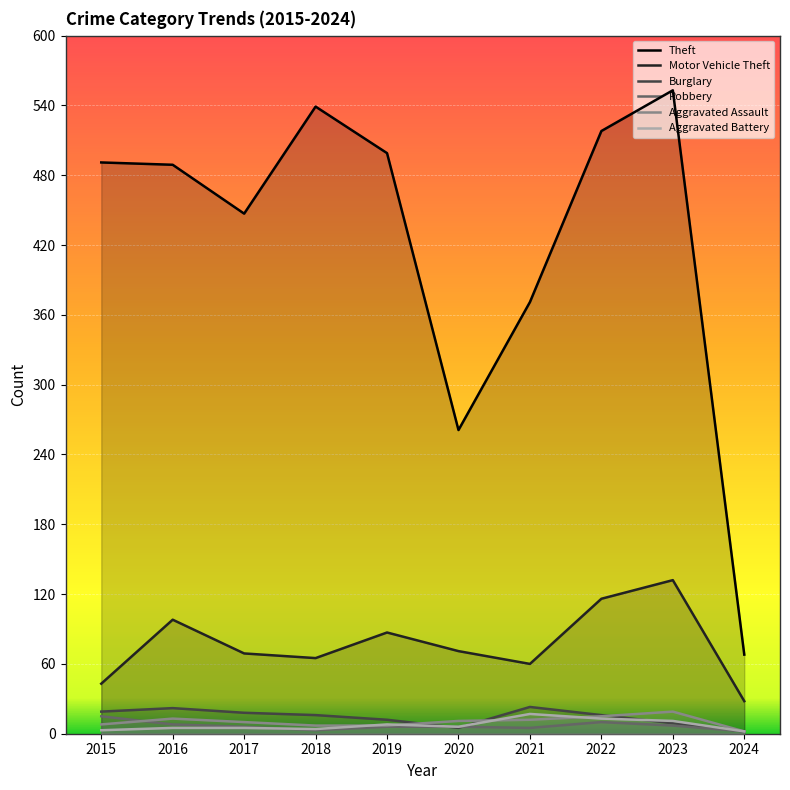

How many data points in Burglary are above 16?

4